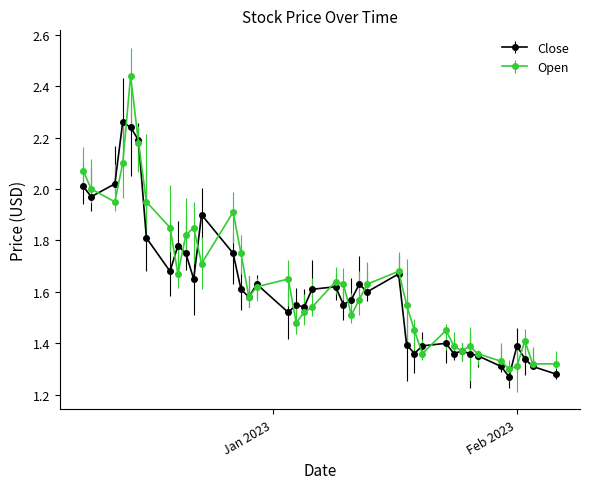

Which series has the largest range (max minus min)?

Open